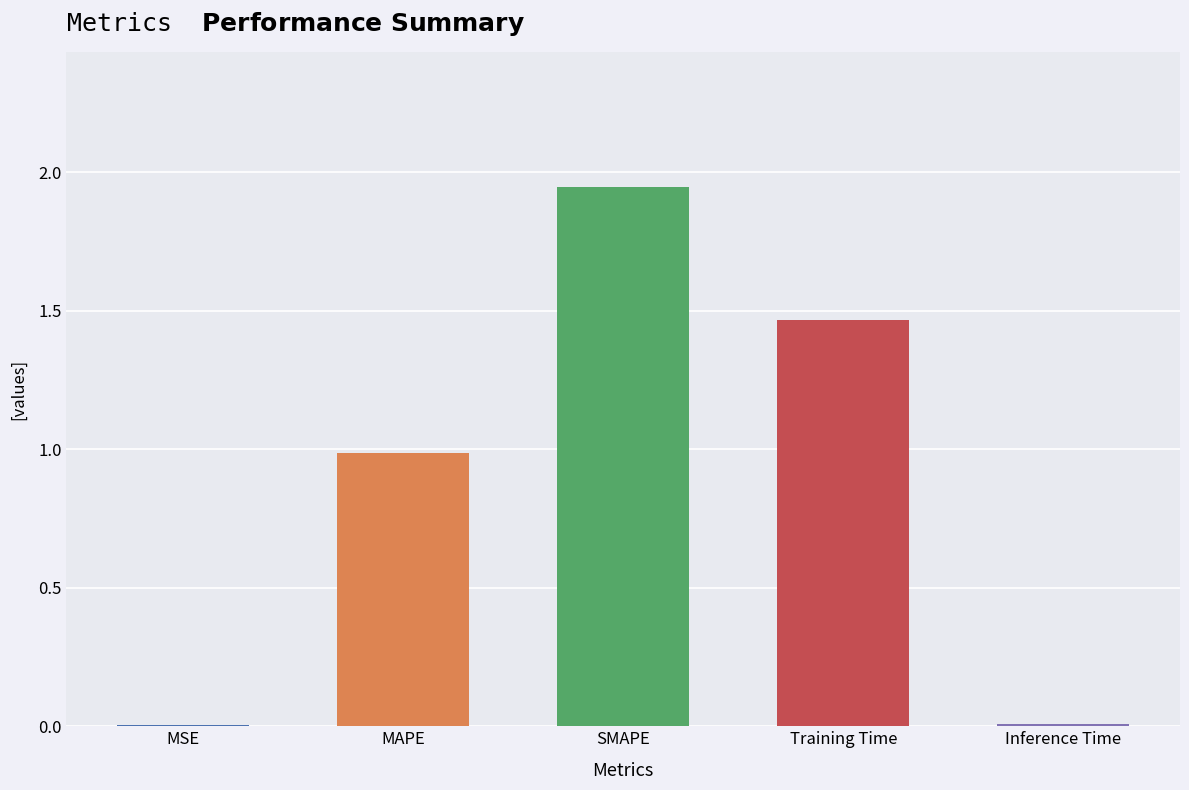

Approximately how many times larger is the value at MAPE compared to Training Time?

0.7